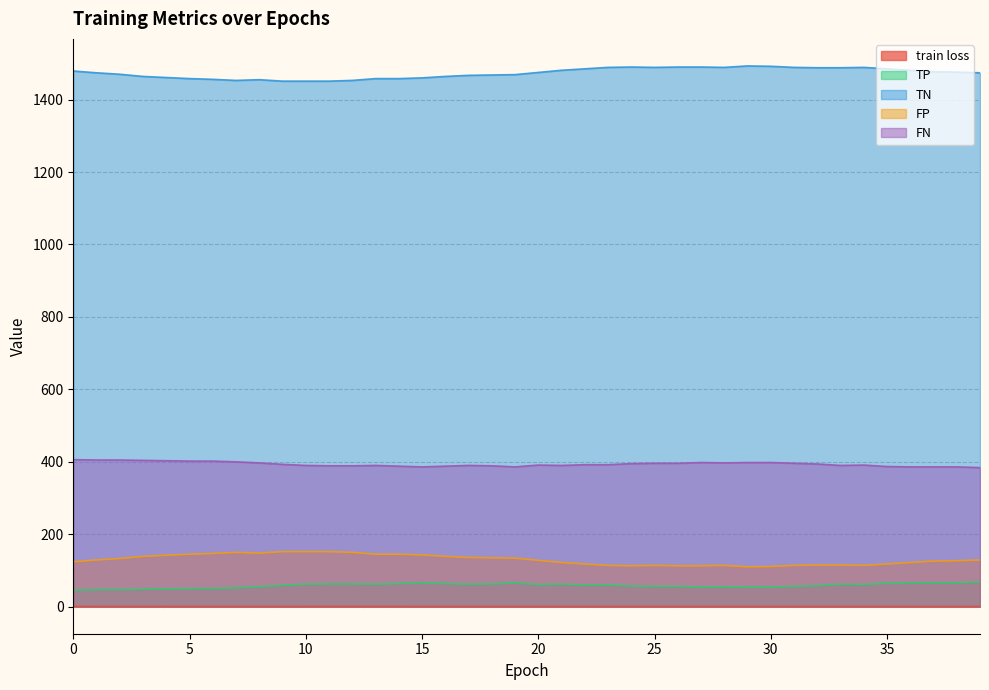

How many values in the FP series are below 129?

20